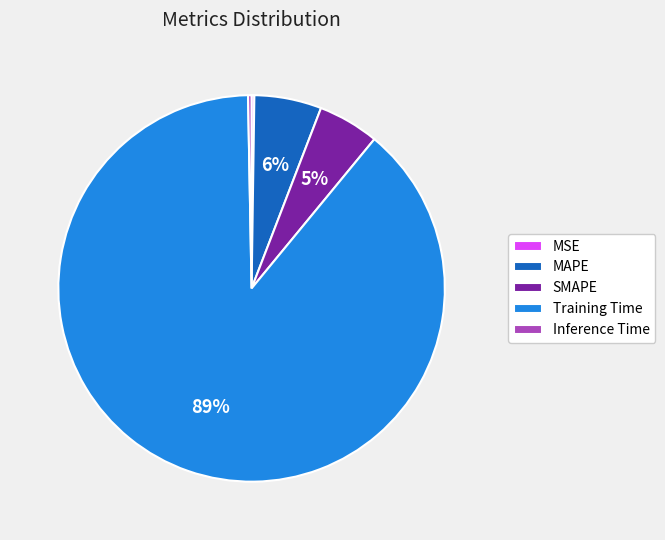

To the nearest percent, what is the average slice percentage?

20%